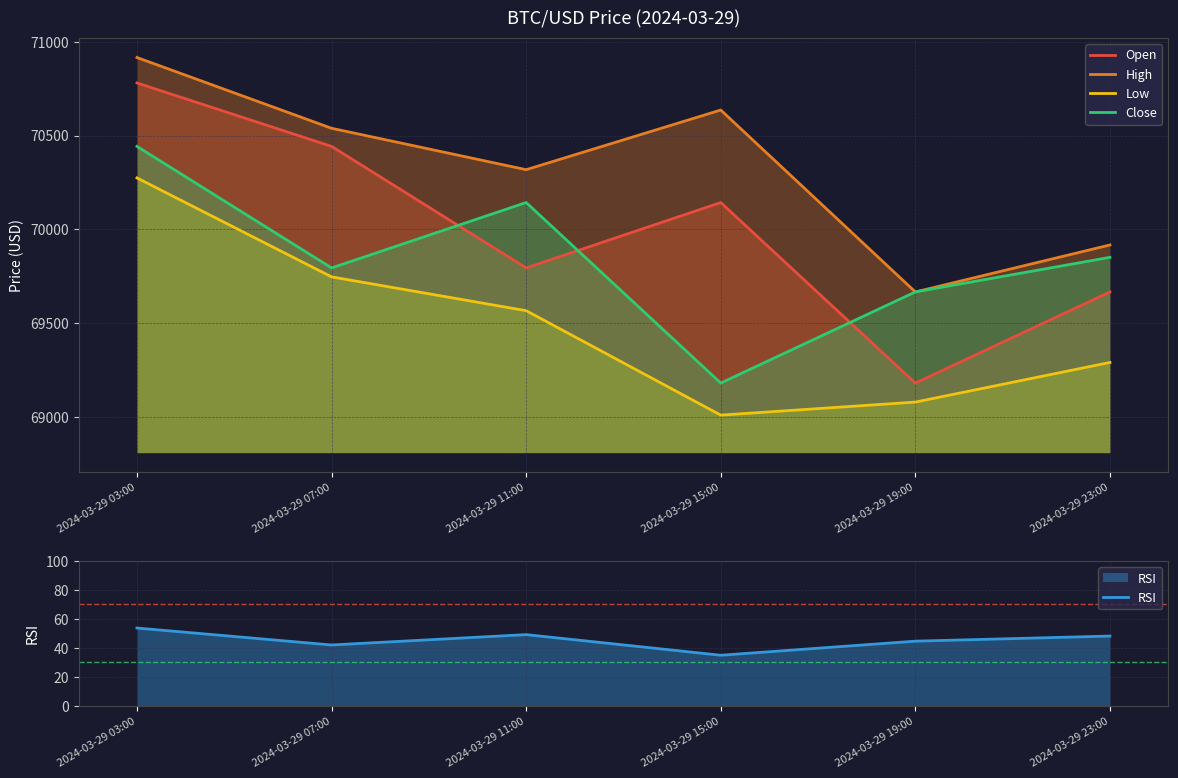

In Open, how many points are lower than both neighbors (excluding endpoints)?

2